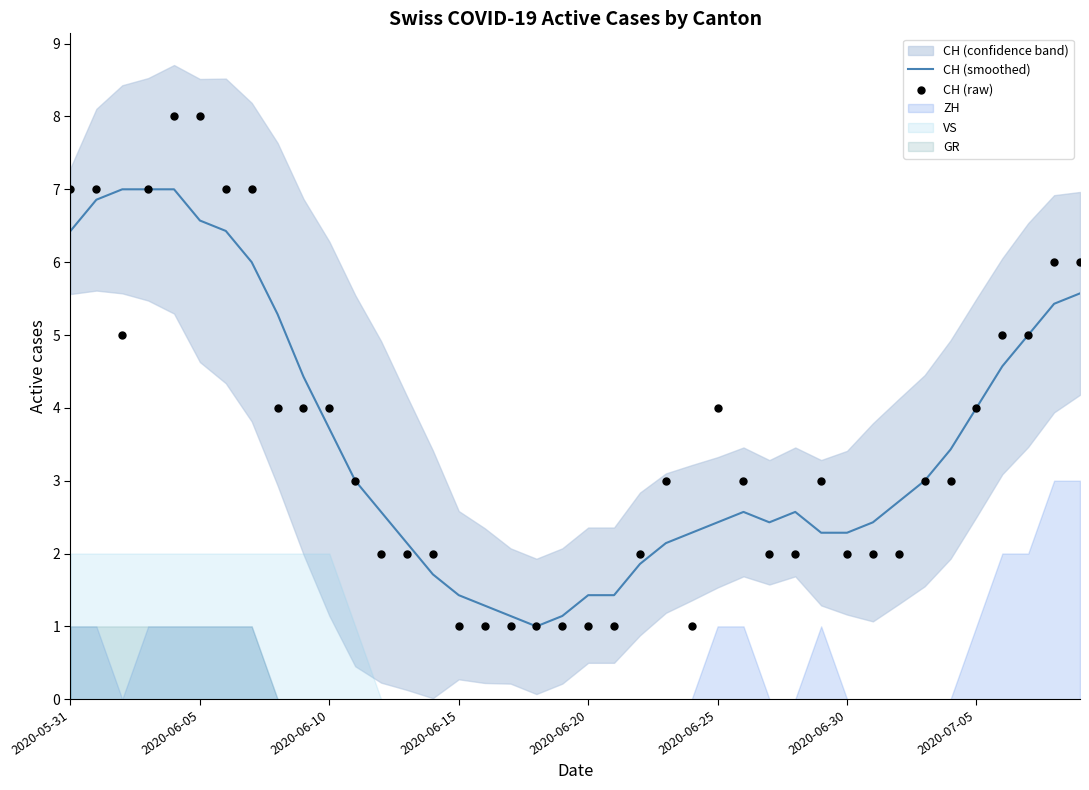

Which series contains the highest Y value?

CH (raw)